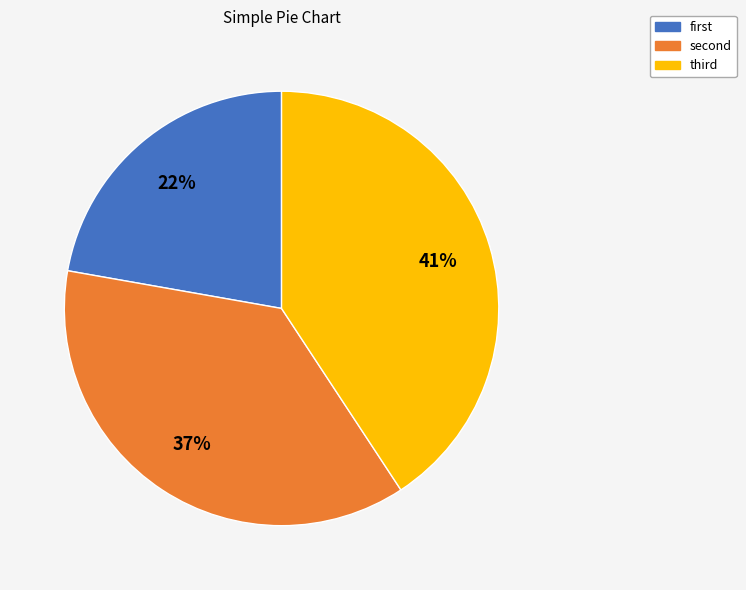

Is there a majority slice in this chart?

No